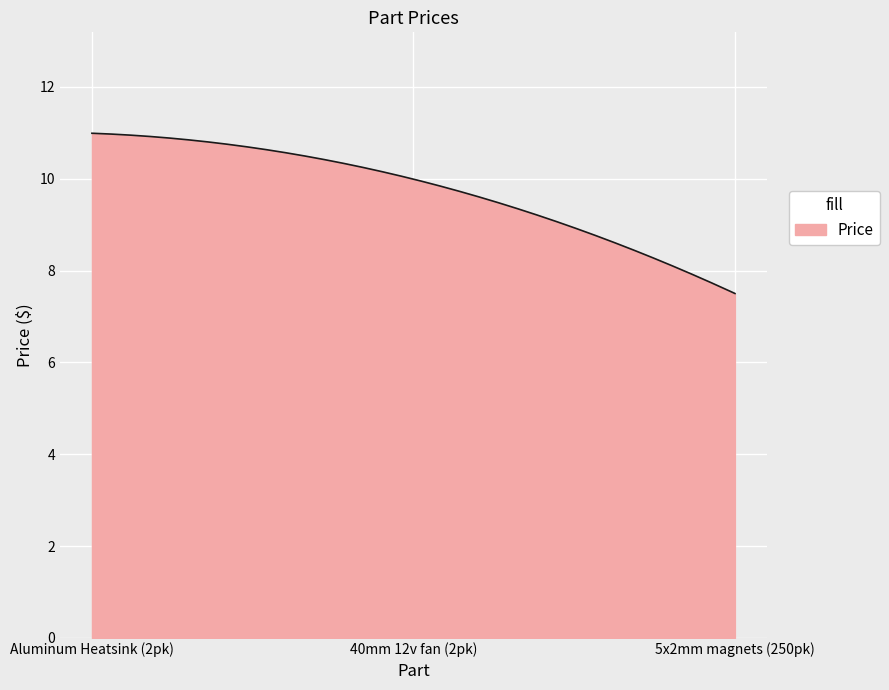

What is the greatest value displayed?

11.0